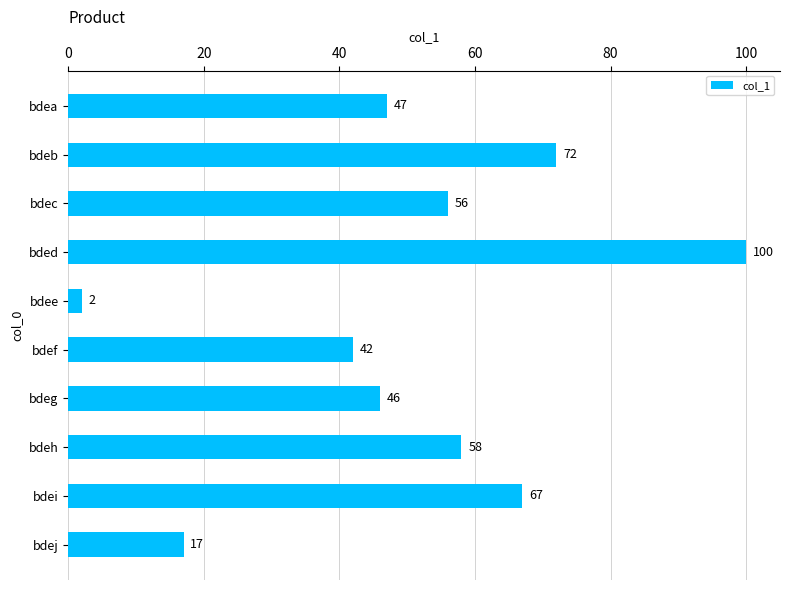

What is the average value?

51